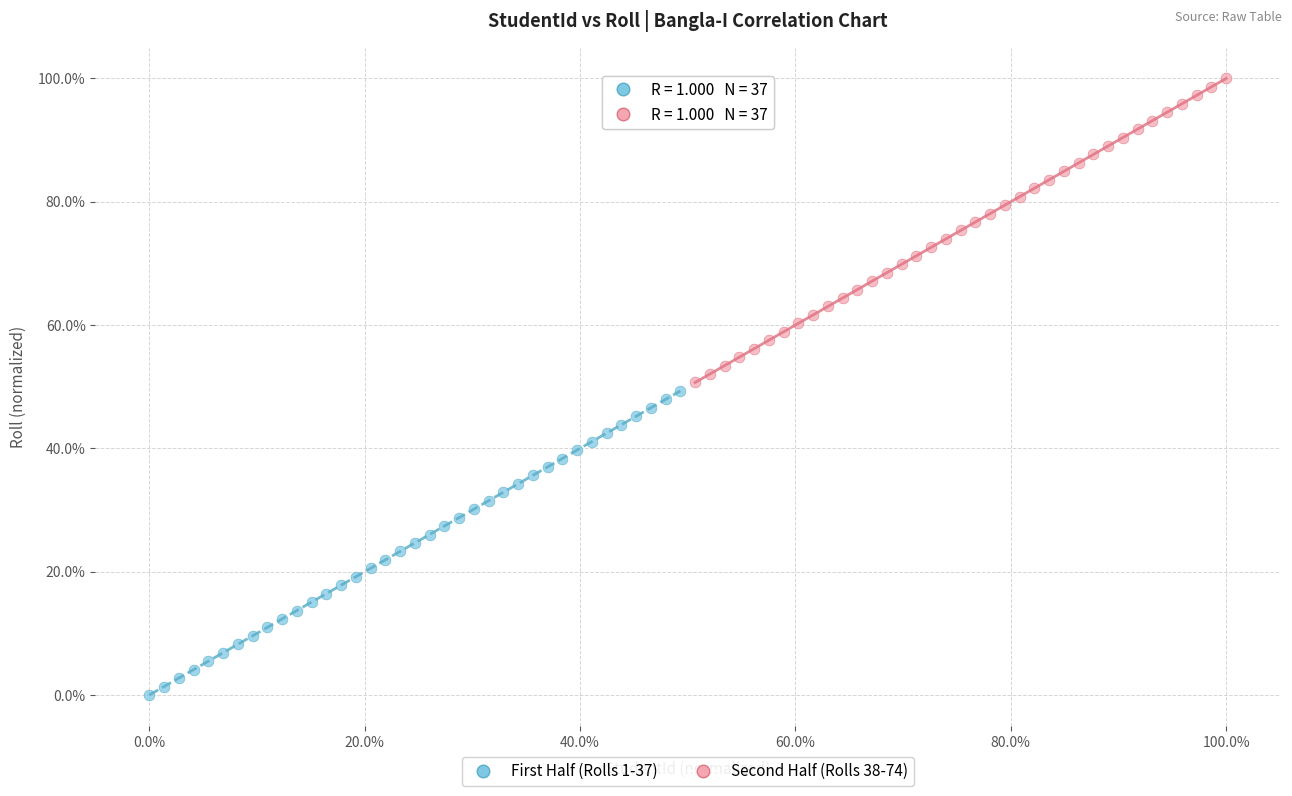

Which series reaches the minimum Y coordinate?

First Half (Rolls 1-37)